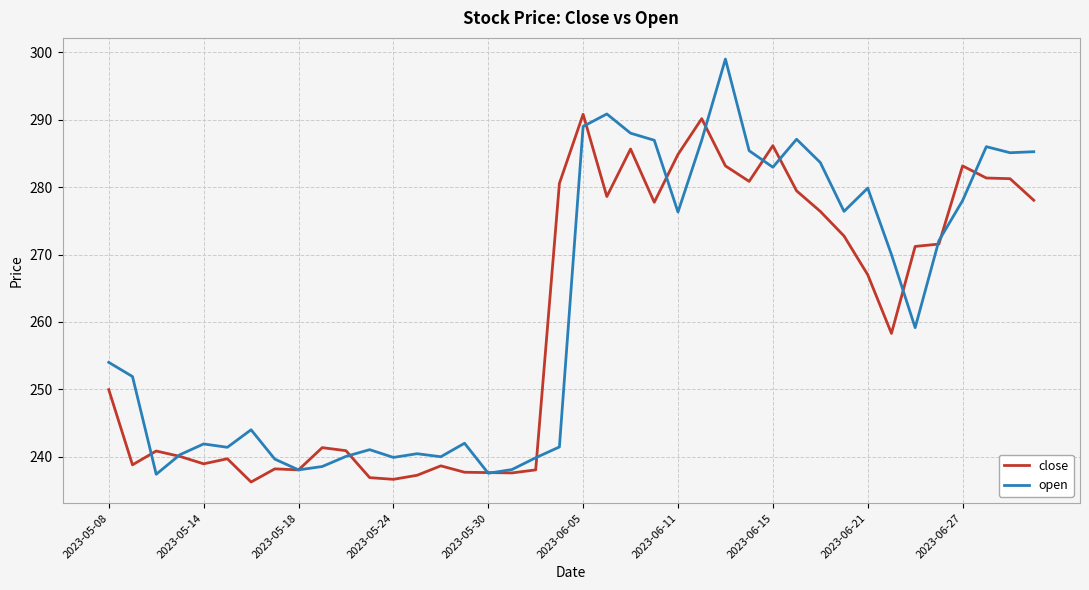

True or false: close has more than 2 interior local peaks.

True